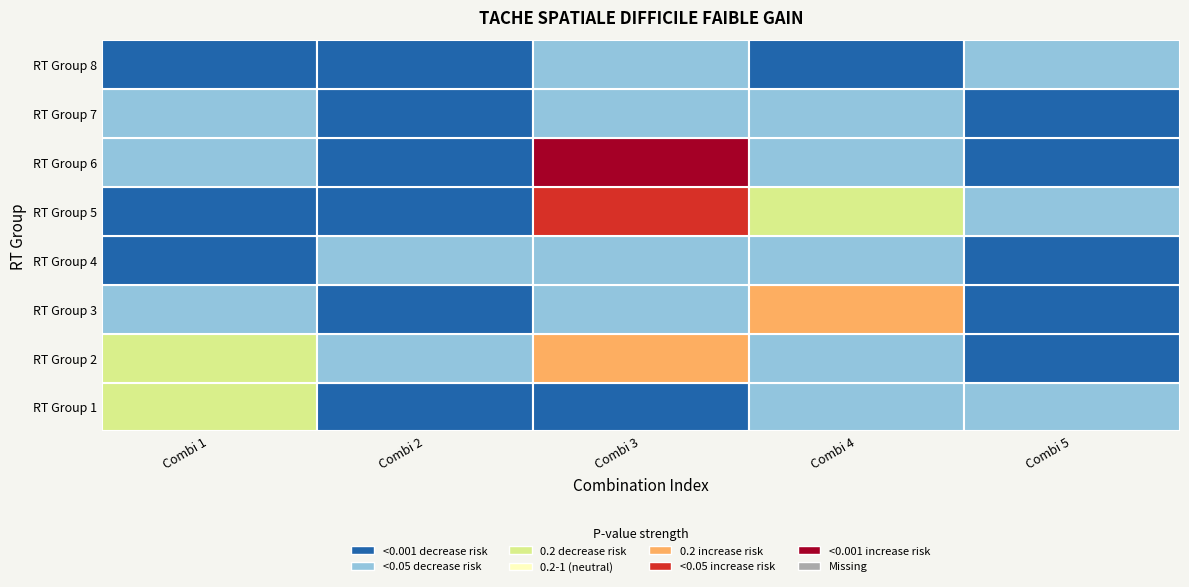

Reading left to right, list all the values displayed in this chart.

RT Group 8: Combi 1=1.8	Combi 2=1.3	Combi 3=1.3	Combi 4=1.4	Combi 5=1.3
RT Group 7: Combi 1=1.9	Combi 2=1.5	Combi 3=2.3	Combi 4=1.4	Combi 5=1.2
RT Group 6: Combi 1=1.3	Combi 2=1.1	Combi 3=1.4	Combi 4=2.5	Combi 5=1.2
RT Group 5: Combi 1=1.1	Combi 2=1.3	Combi 3=1.4	Combi 4=1.4	Combi 5=1.1
RT Group 4: Combi 1=1.1	Combi 2=1.1	Combi 3=2.9	Combi 4=1.7	Combi 5=1.3
RT Group 3: Combi 1=1.4	Combi 2=1.3	Combi 3=3.2	Combi 4=1.4	Combi 5=1.2
RT Group 2: Combi 1=1.3	Combi 2=1.1	Combi 3=1.4	Combi 4=1.4	Combi 5=1.1
RT Group 1: Combi 1=1.1	Combi 2=1.1	Combi 3=1.4	Combi 4=1.3	Combi 5=1.3